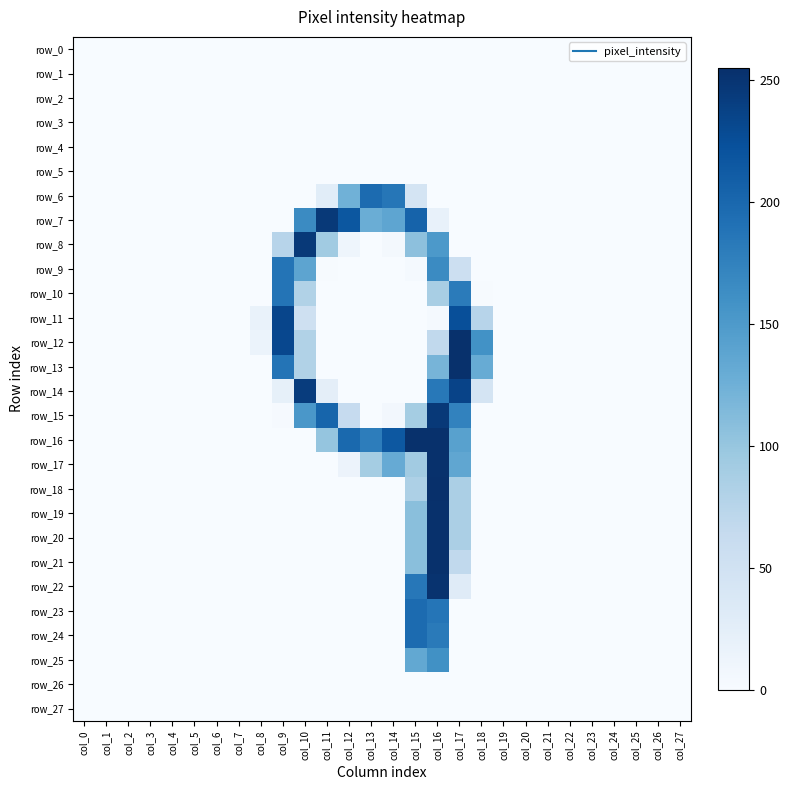

At col_2, list the series in order from largest to smallest.

row_0, row_1, row_2, row_3, row_4, row_5, row_6, row_7, row_8, row_9, row_10, row_11, row_12, row_13, row_14, row_15, row_16, row_17, row_18, row_19, row_20, row_21, row_22, row_23, row_24, row_25, row_26, row_27